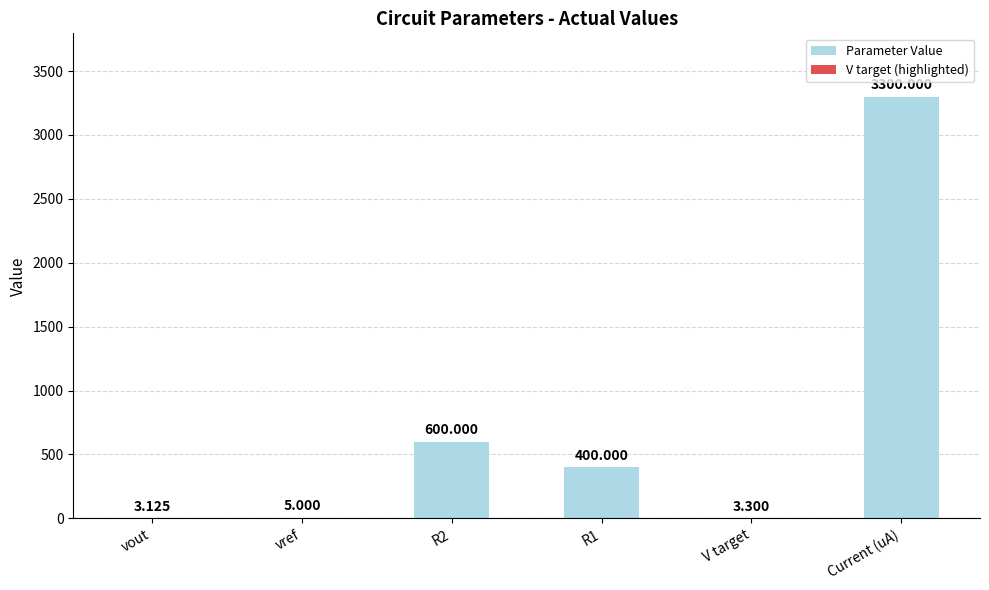

At which category does the chart reach its peak across all series?

Current (uA)